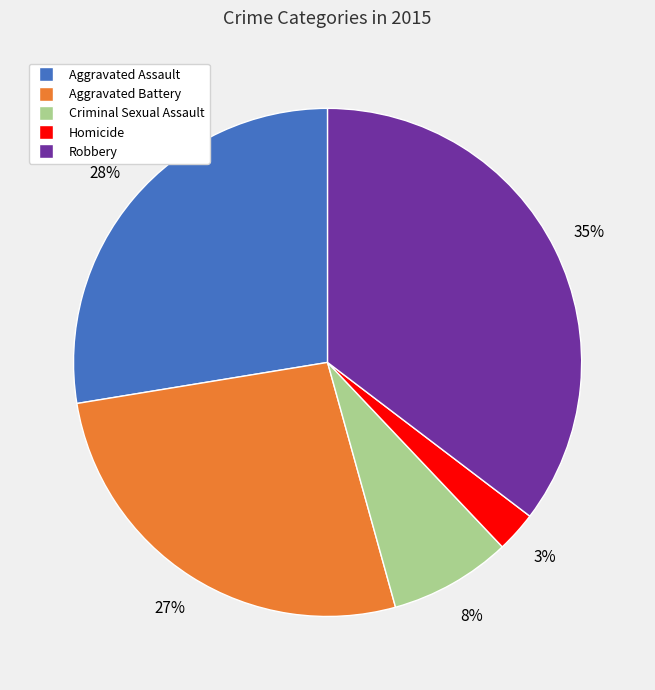

How many segments does this pie chart have?

5